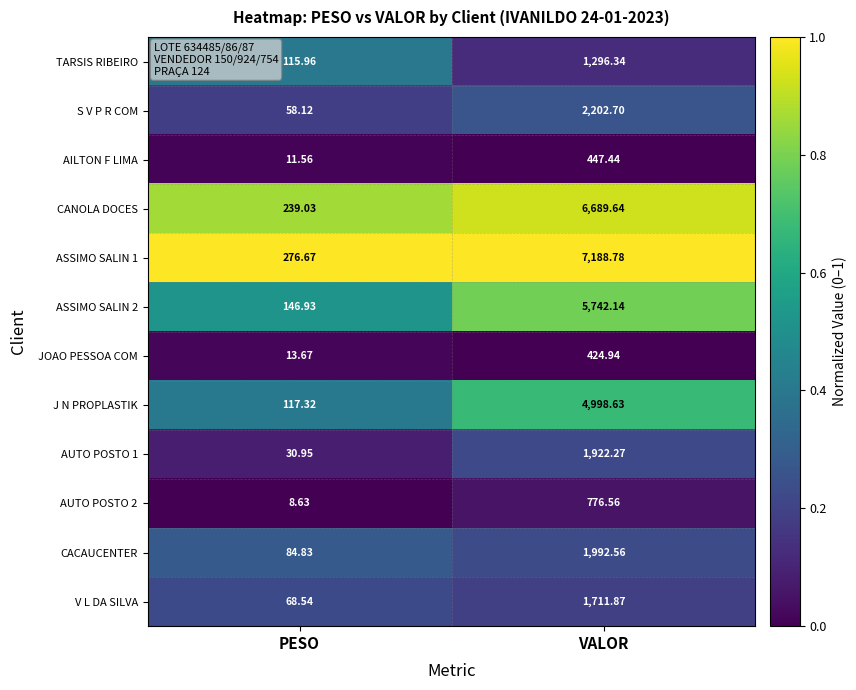

At which label does TARSIS RIBEIRO first exceed 1296?

VALOR